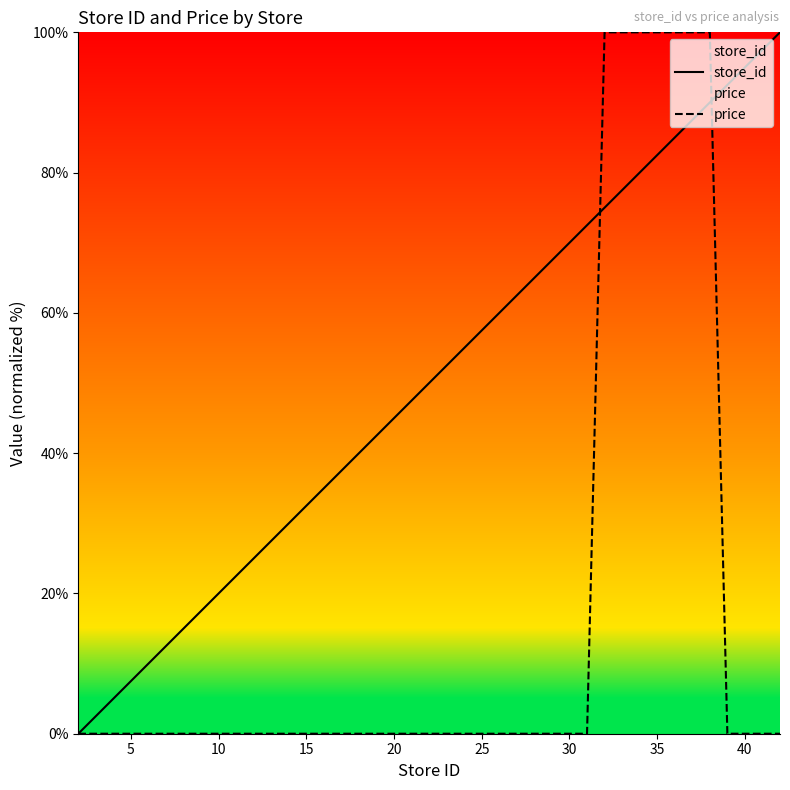

Which series has the largest total across all categories?

store_id